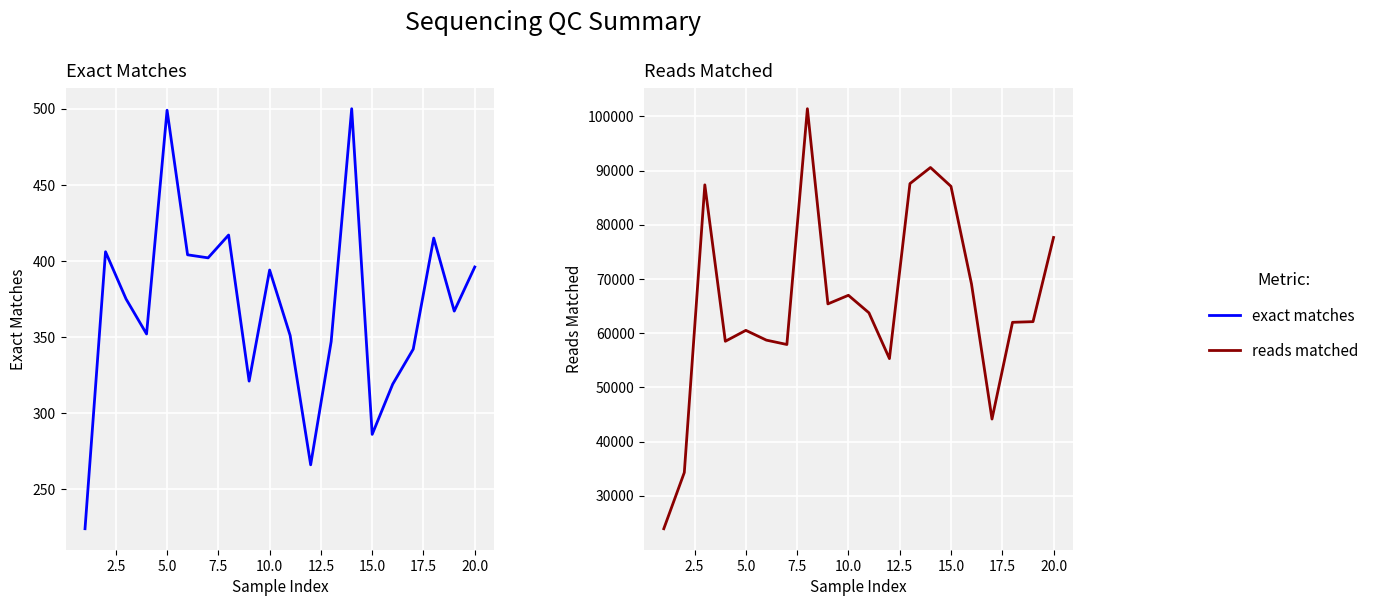

True or false: exact matches and reads matched cross at least once.

False